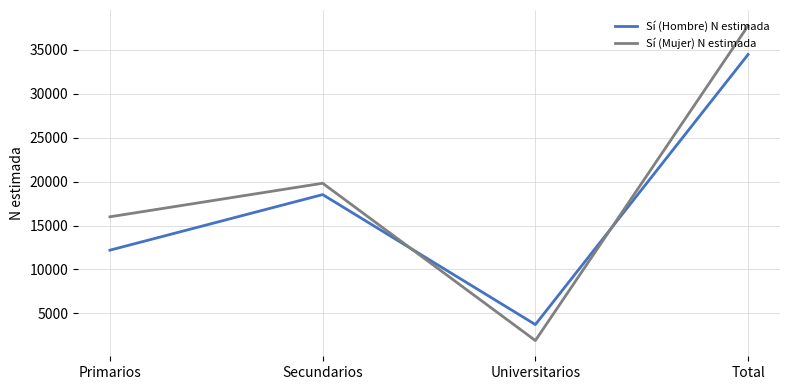

After their last crossing, which series has the higher values: Sí (Mujer) N estimada or Sí (Hombre) N estimada?

Sí (Mujer) N estimada